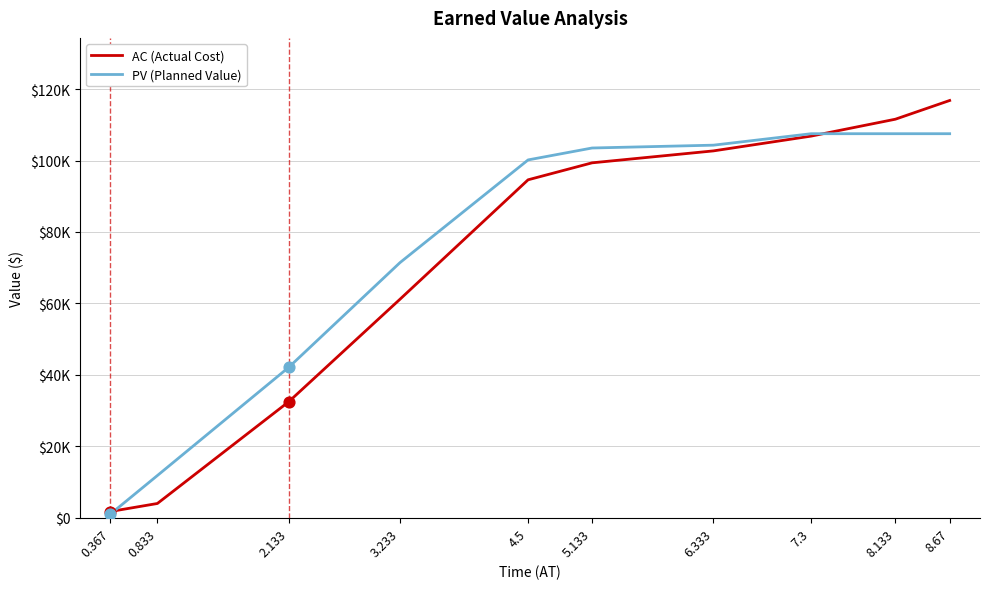

What is the total value across all series at 2.133?

74629.4